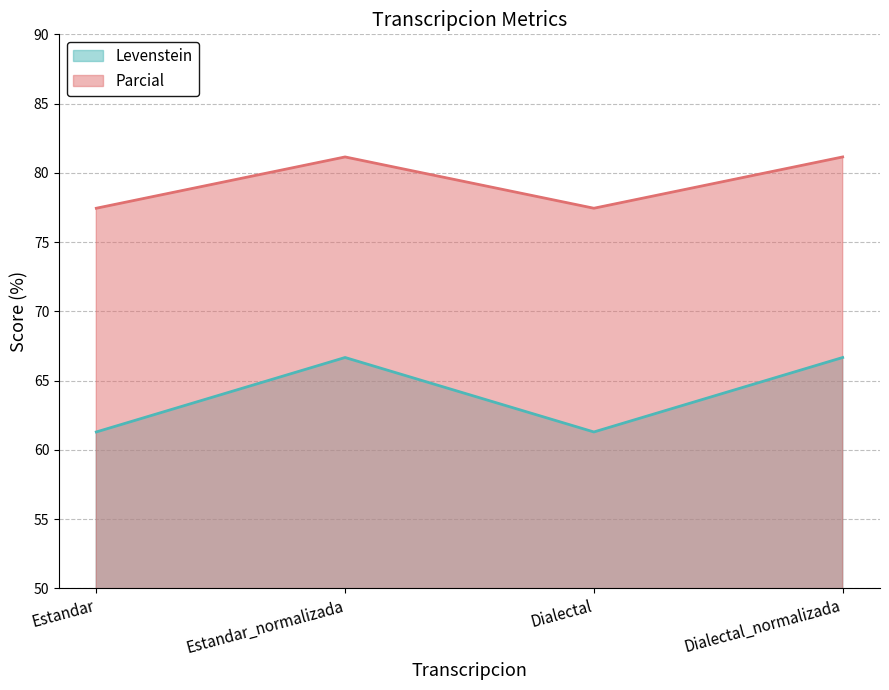

True or false: Levenstein and Parcial cross at least once.

False